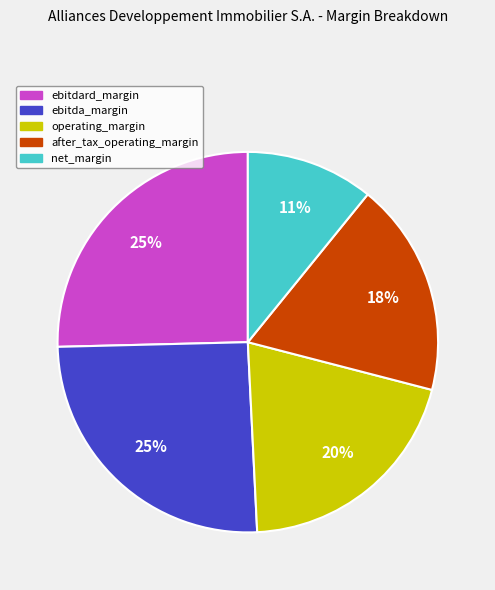

The operating_margin slice represents 20% of the pie. True or false?

True